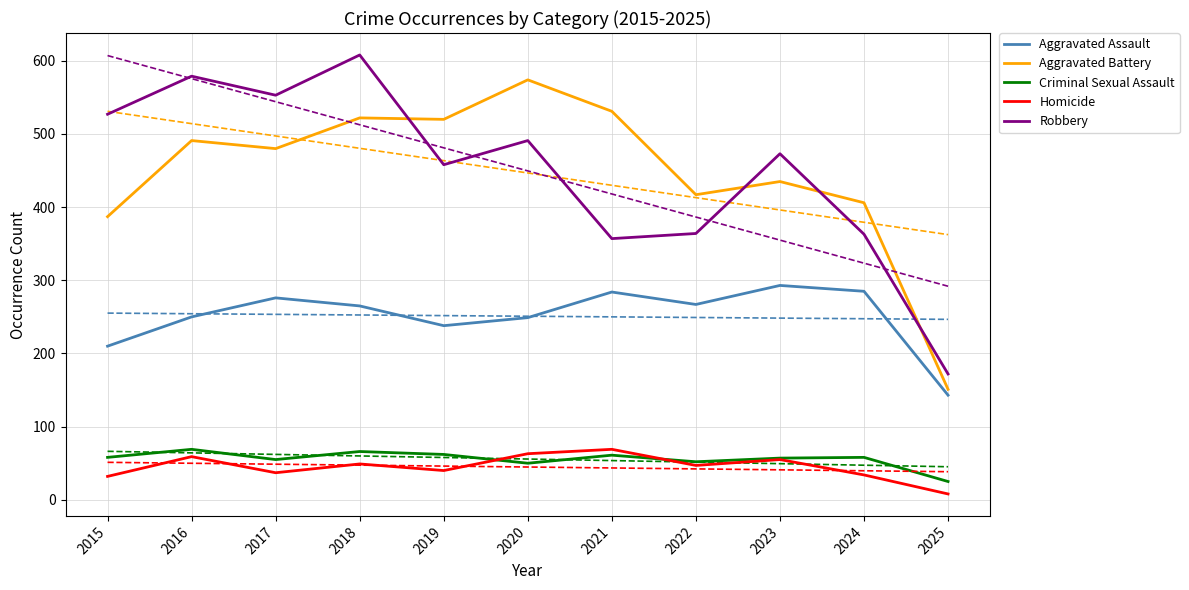

True or false: Robbery has a value of 473 at 2023.

True